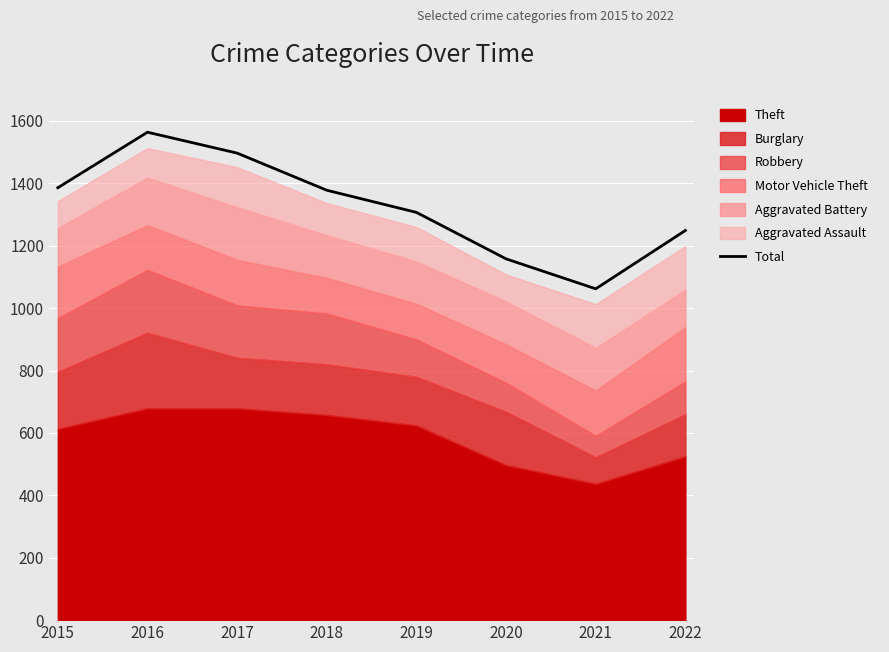

Where is the first local minimum?

2021